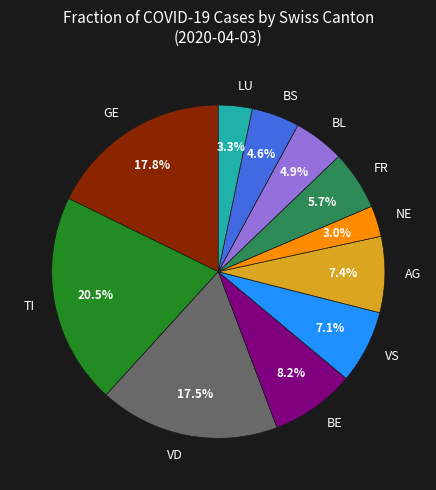

Is there a majority slice in this chart?

No